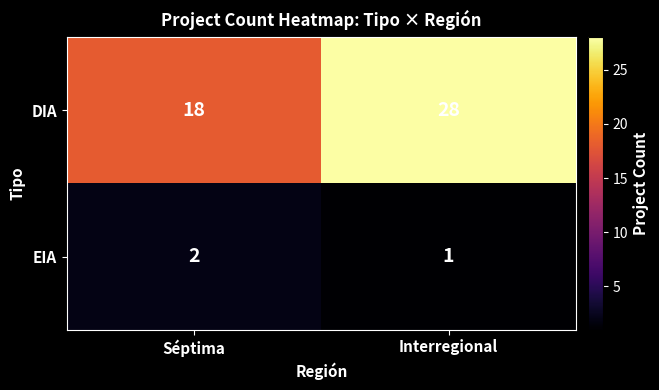

At which label does EIA reach its peak?

Séptima